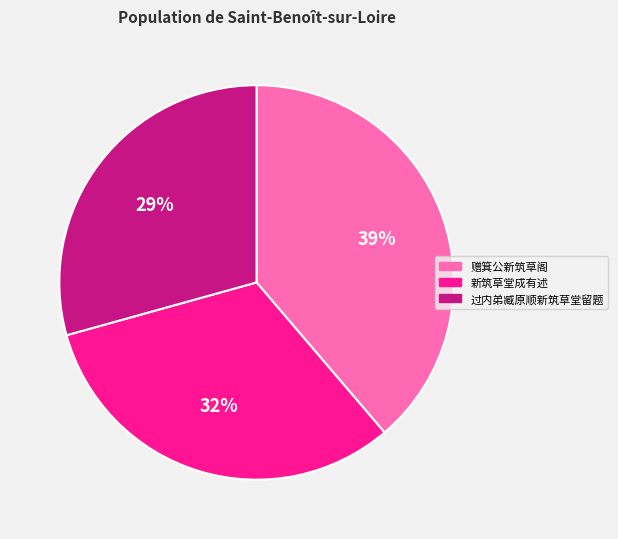

Rank the categories by value from lowest to highest.

过内弟臧原顺新筑草堂留题, 新筑草堂成有述, 赠箕公新筑草阁